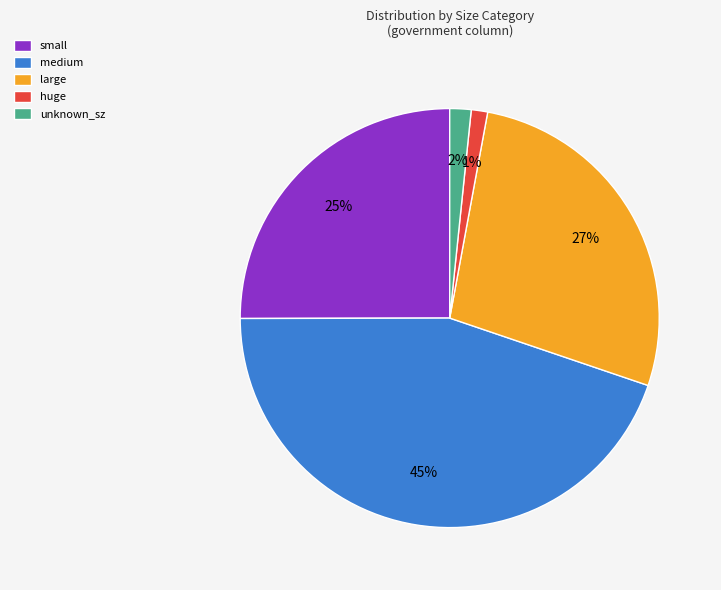

To the nearest percent, what is the difference between the large and small slice percentages?

2%